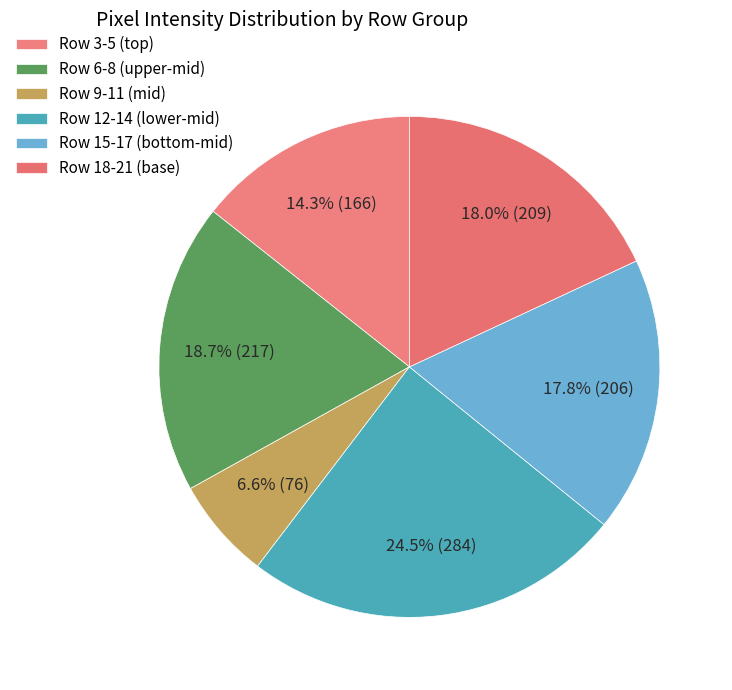

How many segments does this pie chart have?

6